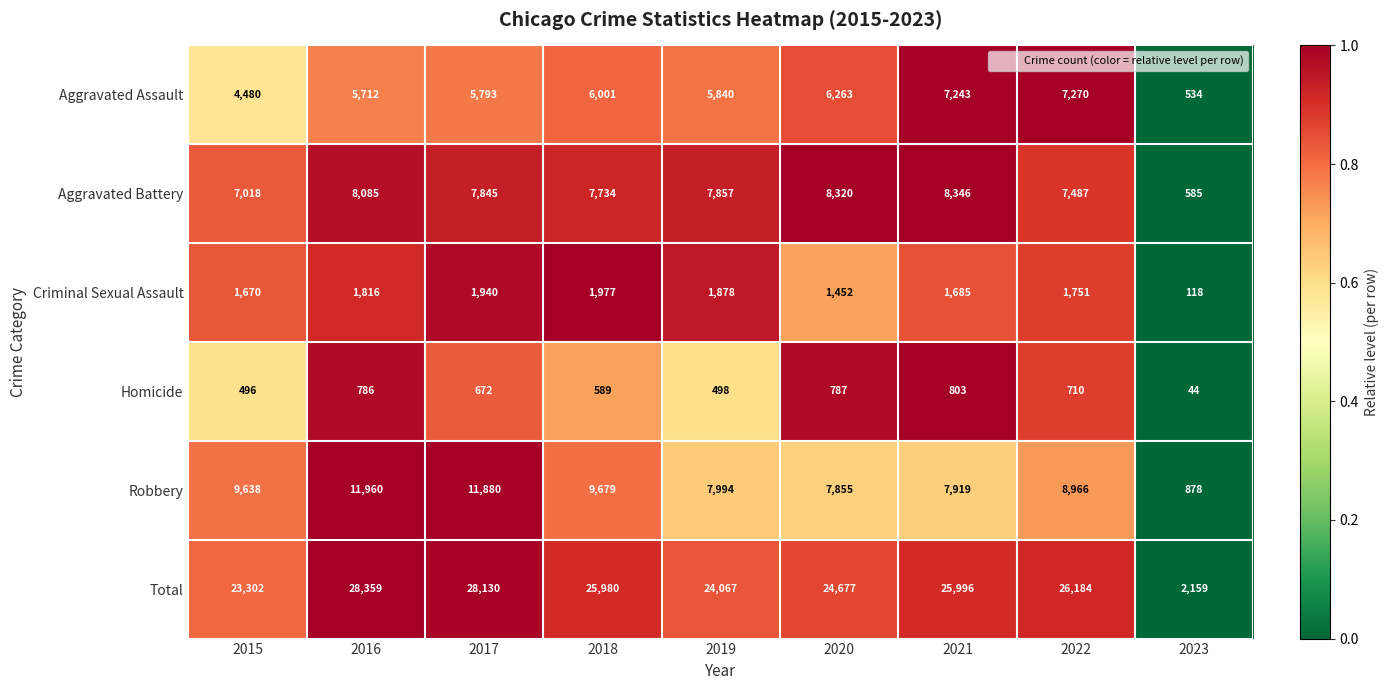

The value of Homicide at 2018 is 589. True or false?

True